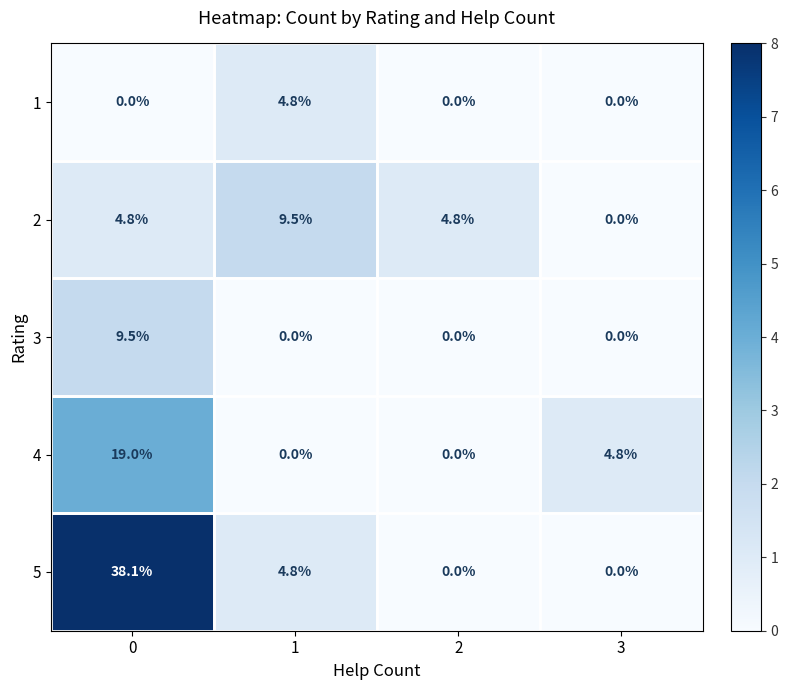

What is the total value across all series at 3?

4.8